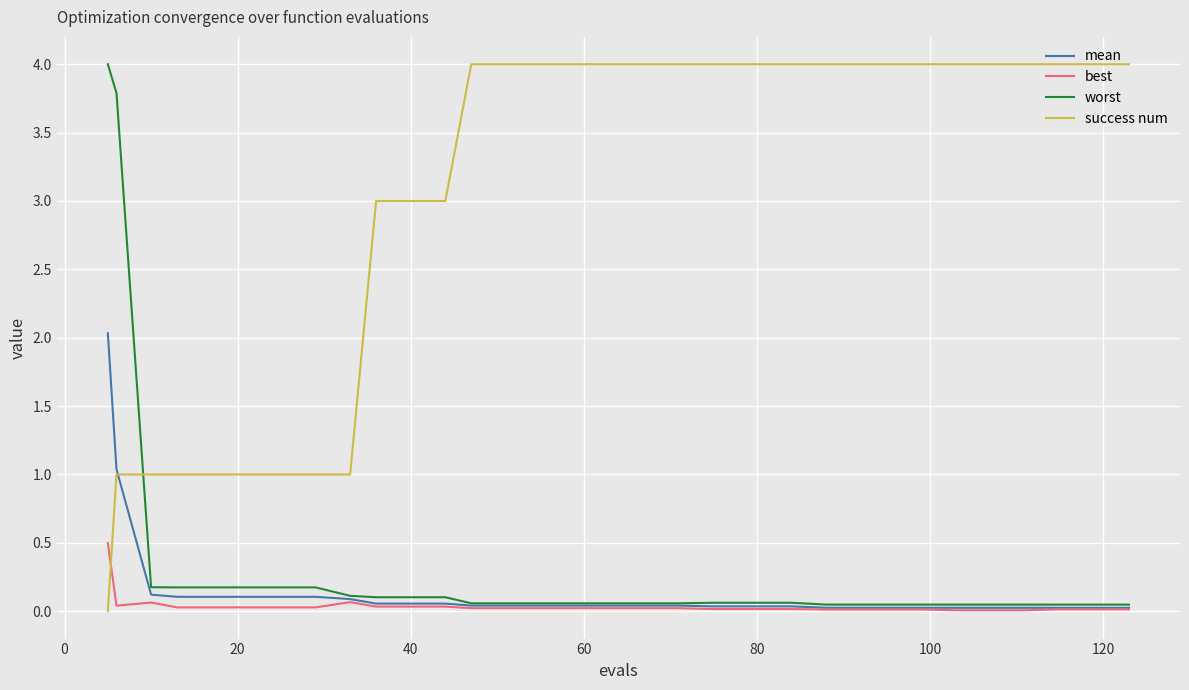

How many intersections are there between worst and success num?

1